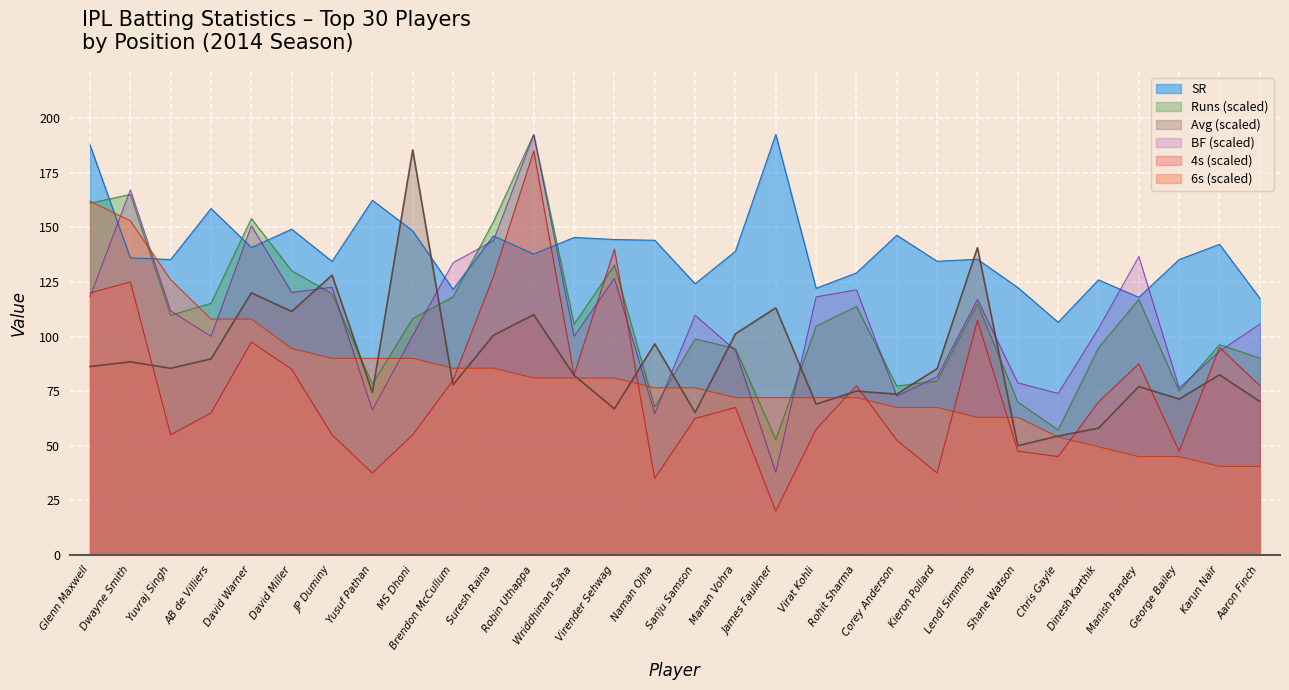

Between which two adjacent categories do 6s (scaled) and SR first intersect?

Glenn Maxwell and Dwayne Smith